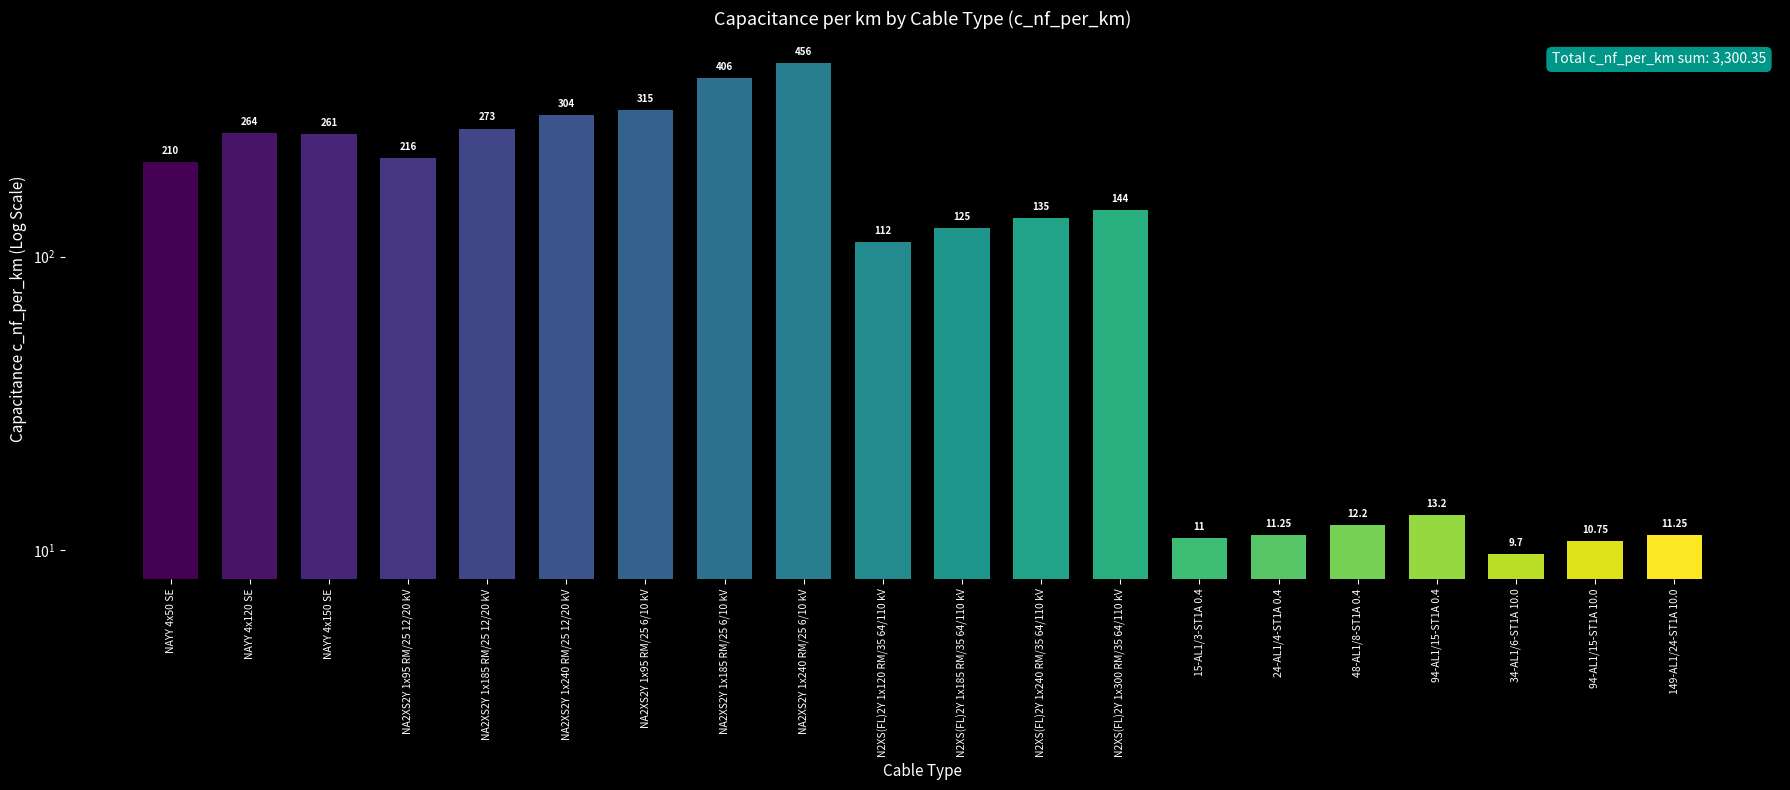

Reading left to right, transcribe all the data shown in this chart.

210.0	264.0	261.0	216.0	273.0	304.0	315.0	406.0	456.0	112.0	125.0	135.0	144.0	11.0	11.2	12.2	13.2	9.7	10.8	11.2